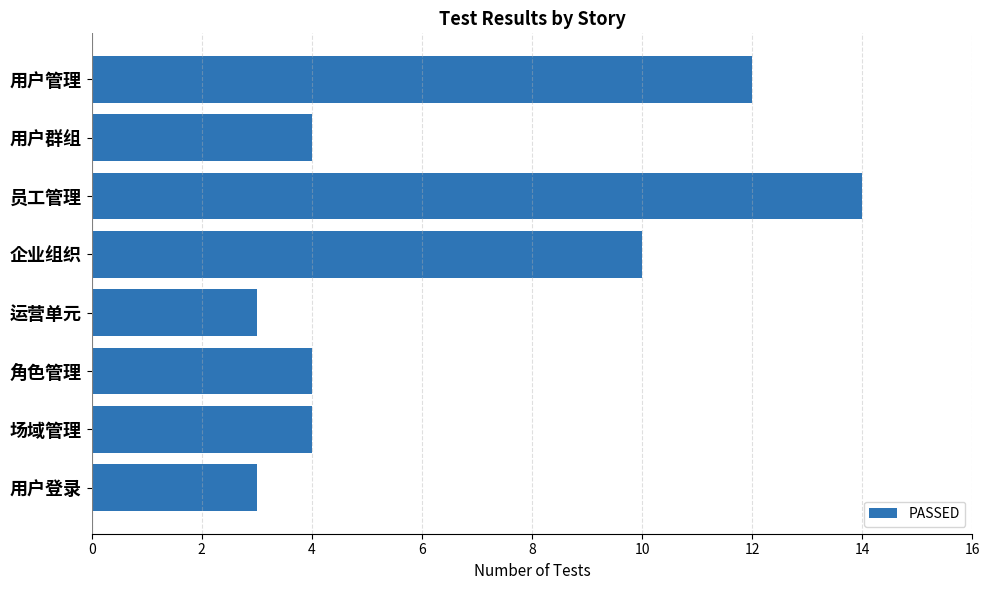

The value at 员工管理 is 9. True or false?

False